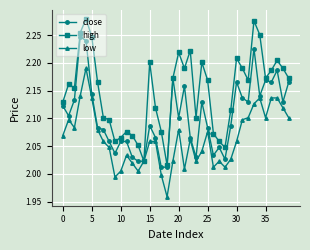

At how many categories does at least one series exceed 2?

40